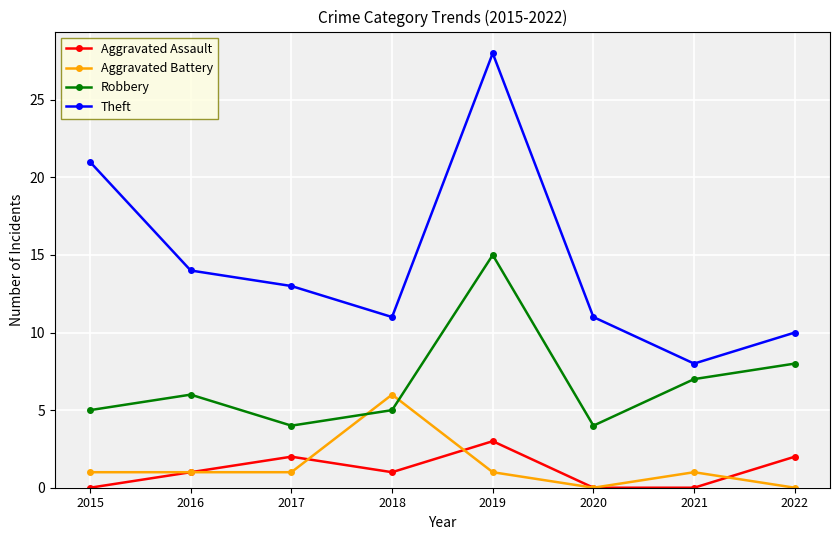

Does the chart have visible grid lines?

Yes